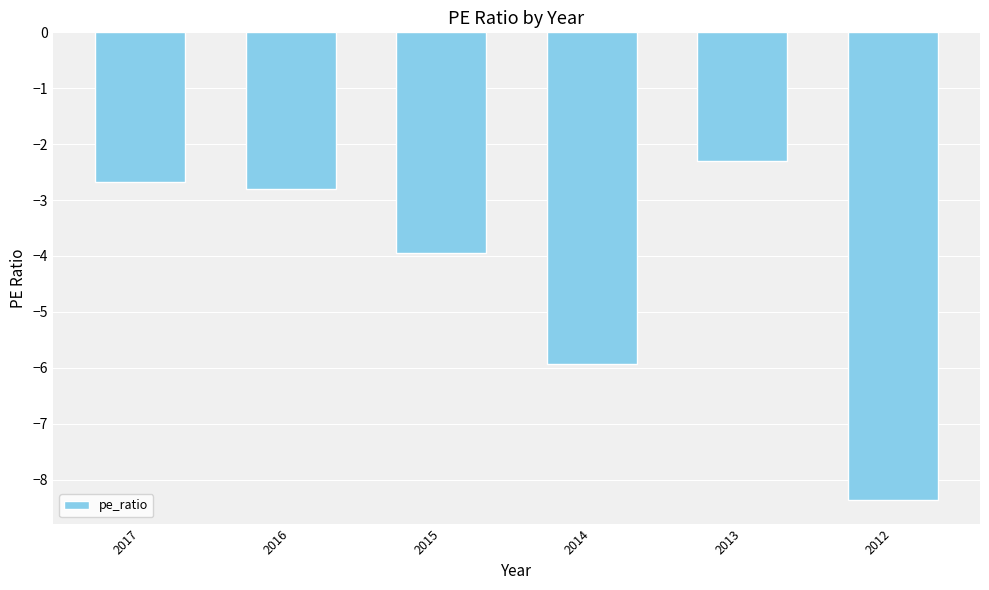

Which has a higher value, 2014 or 2012?

2014